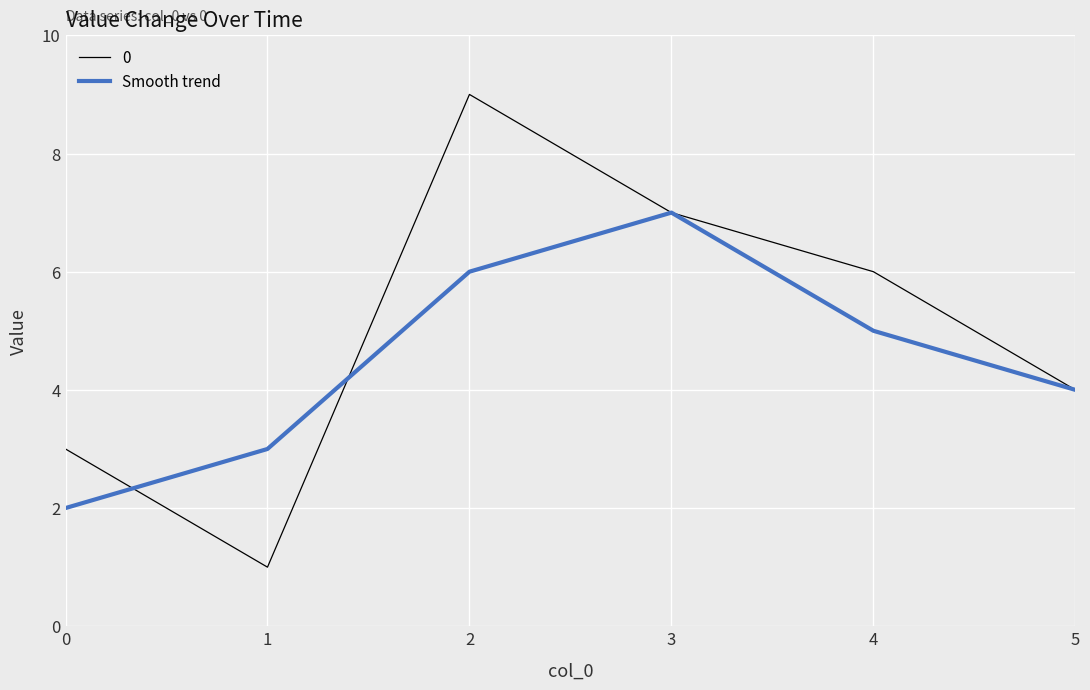

What is the greatest value displayed?

9